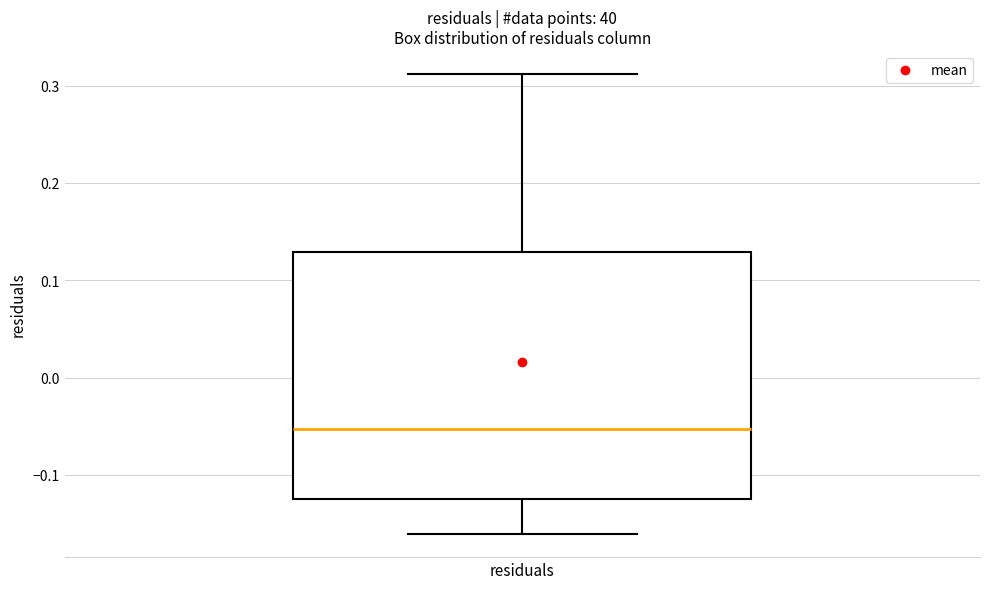

Transcribe this box plot: give where the median line is, the range the box spans, and where the two whiskers end, as read against the y-axis. The values are not printed on the chart, so give them approximately, as read against the axis.

median -0.05, box -0.12 to 0.13, whiskers -0.16 to 0.31